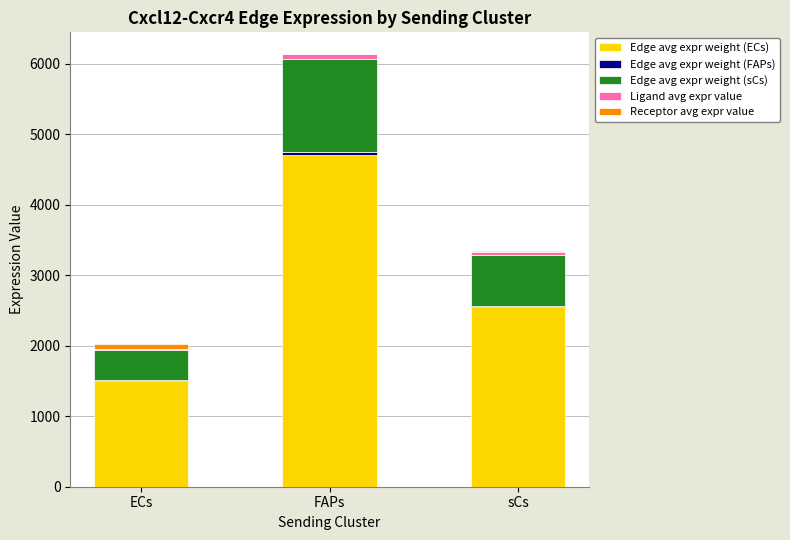

Are the bars horizontal?

No